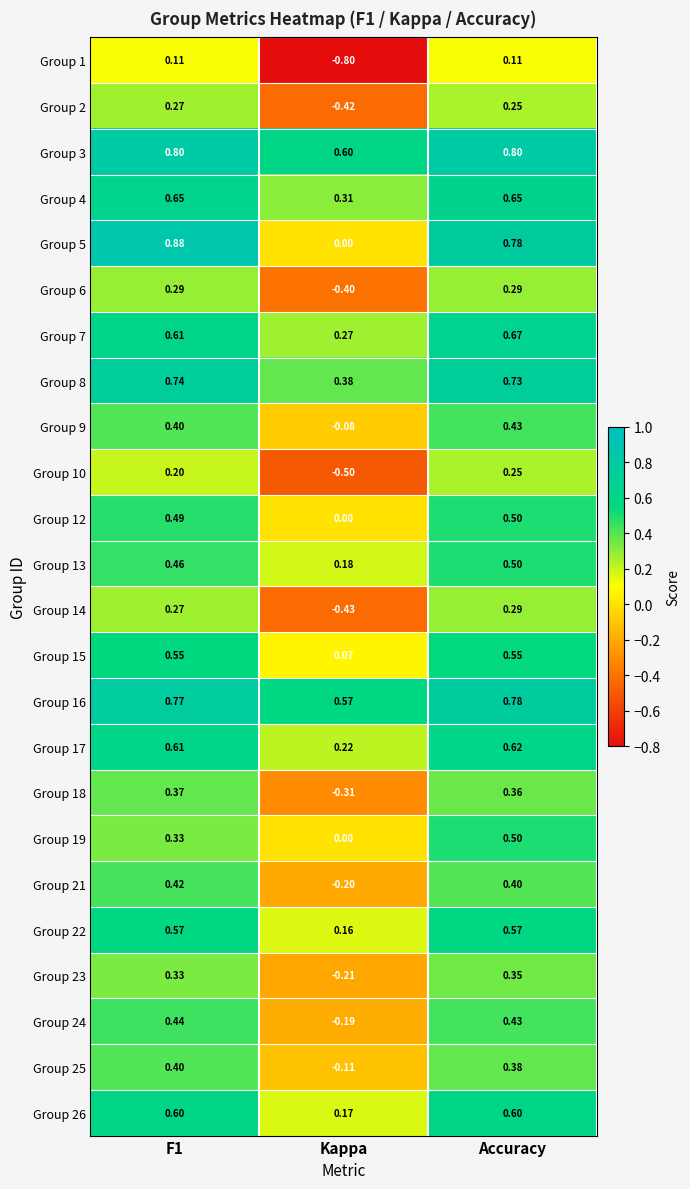

Is the value of Group 9 at Accuracy greater than the value of Group 2 at Kappa?

Yes